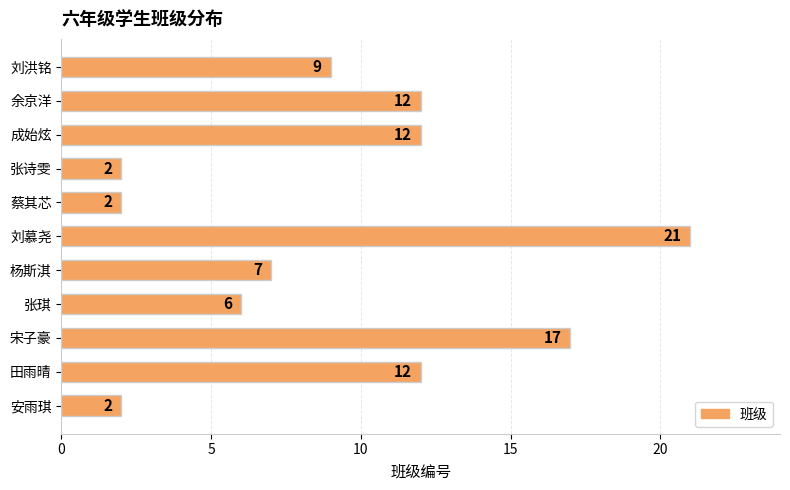

How many data points are less than 9?

5